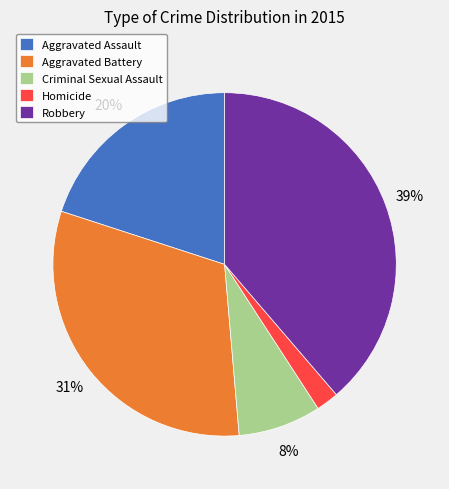

Between Homicide and Aggravated Battery, which is larger?

Aggravated Battery